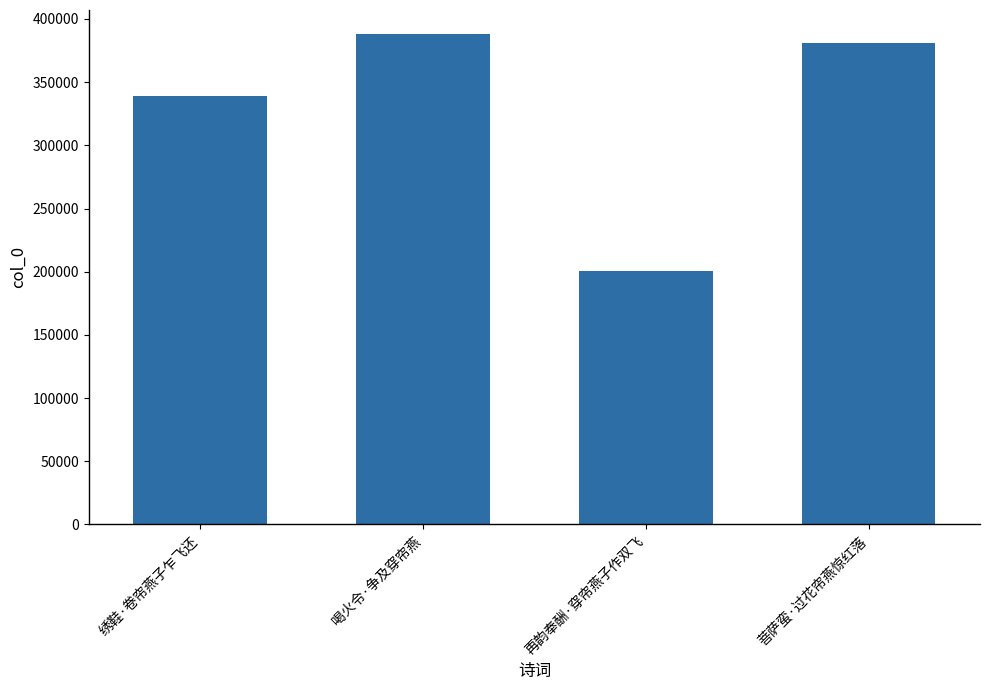

Reading left to right, list all the values displayed in this chart.

绣鞋·卷帘燕子乍飞还=338675	喝火令·争及穿帘燕=387709	再韵奉酬·穿帘燕子作双飞=200424	菩萨蛮·过花帘燕惊红落=381024